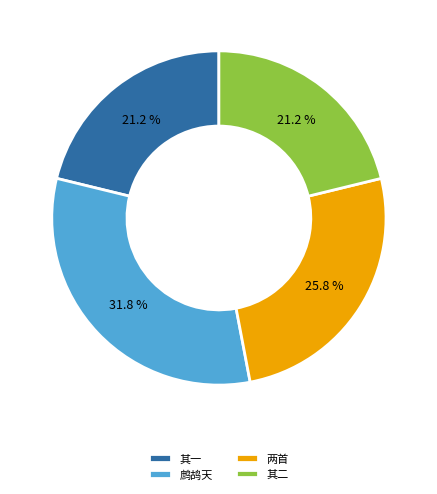

How many slices are in this pie chart?

4